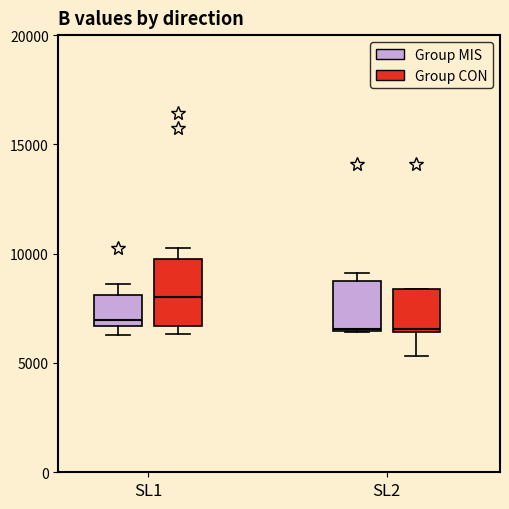

Reading left to right, transcribe this box plot: for each box, give where its median line is, the range the box spans, and where its two whiskers end, as read against the y-axis. The values are not printed on the chart, so give them approximately, as read against the axis.

SL1 (Group MIS): median 7000, box 6500 to 8000, whiskers 6500 (just below the box's lower edge) to 8500
SL1 (Group CON): median 8000, box 6500 to 9500, whiskers 6500 (just below the box's lower edge) to 10000
SL2 (Group MIS): median 6500, box 6500 to 8500, whiskers 6500 to 9000
SL2 (Group CON): median 6500, box 6500 to 8500, whiskers 5500 to 8500